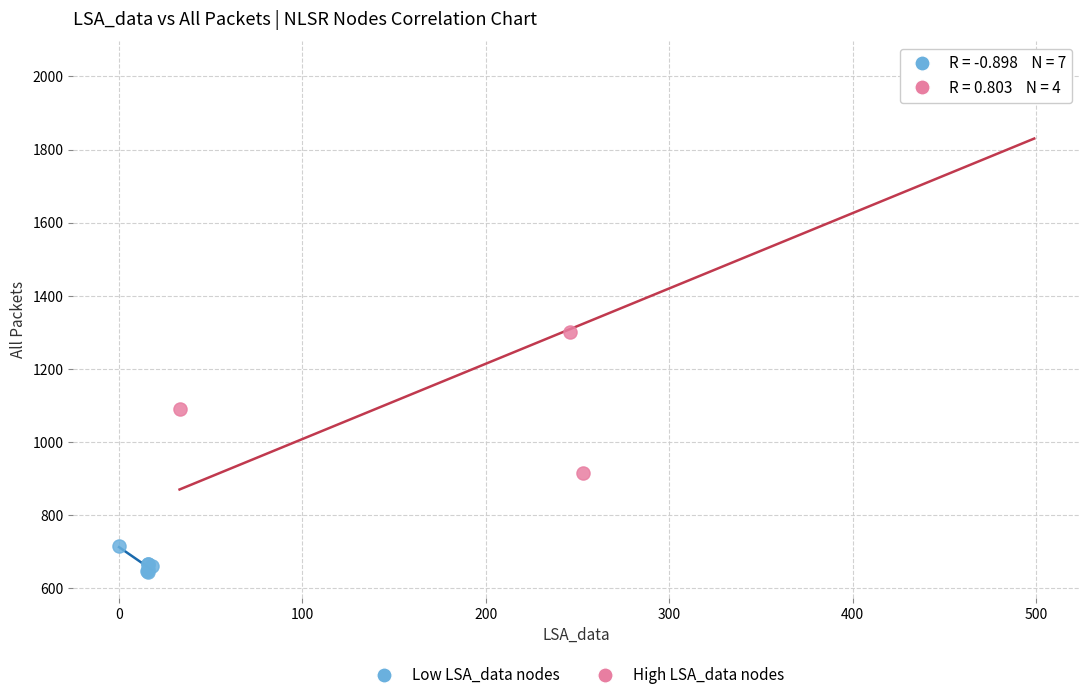

Which series contains the lowest Y value?

Low LSA_data nodes